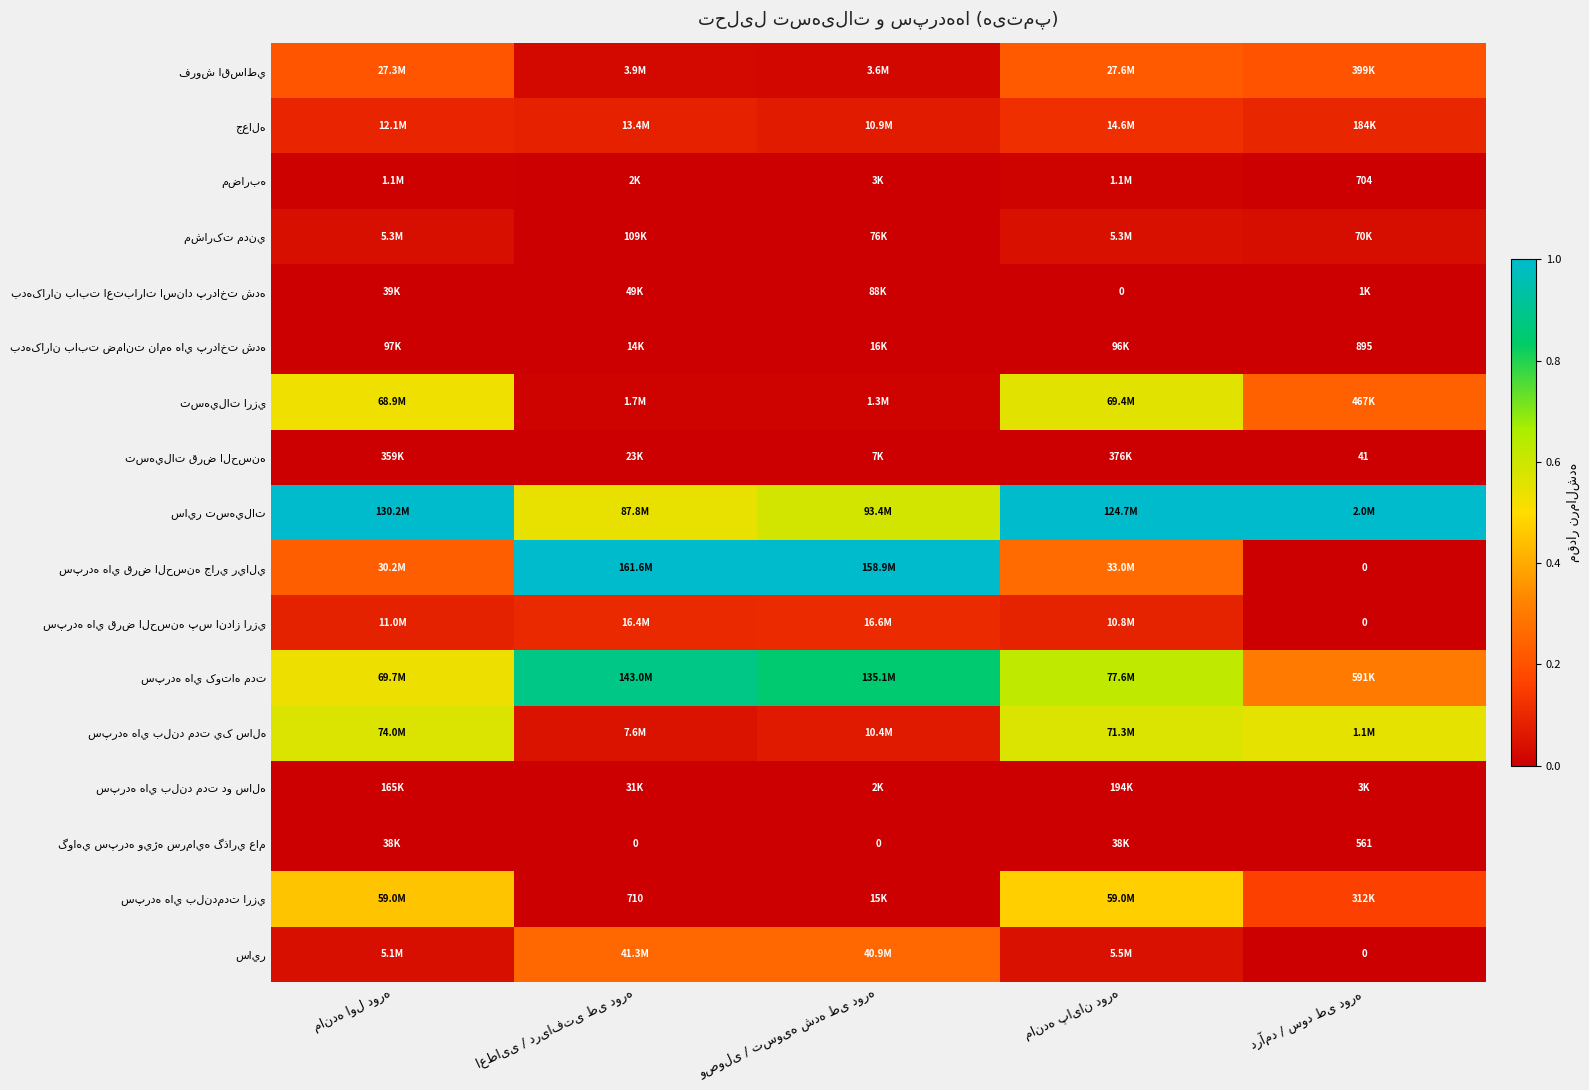

The فروش اقساطي series shows 0.4 at مانده پایان دوره. True or false?

False